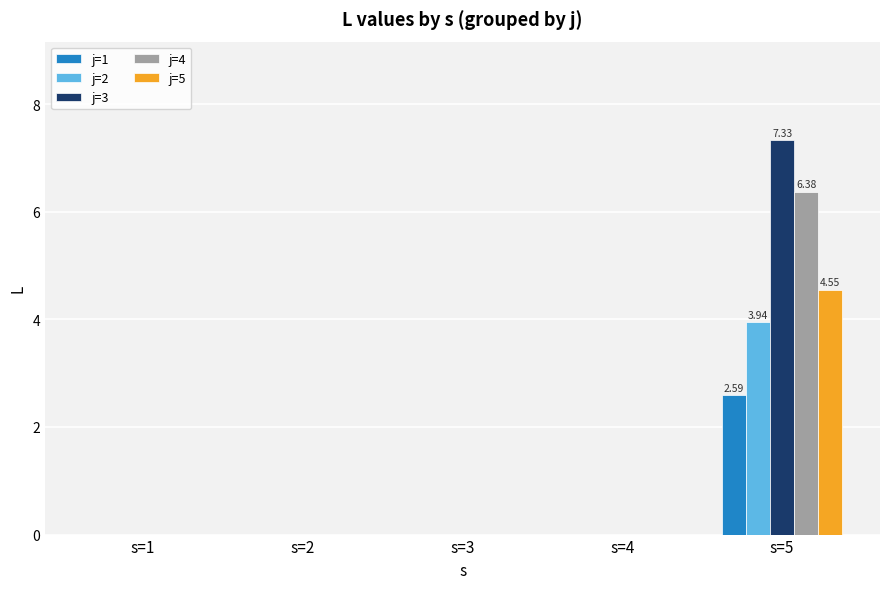

At which category is the sum across all series the highest?

s=5